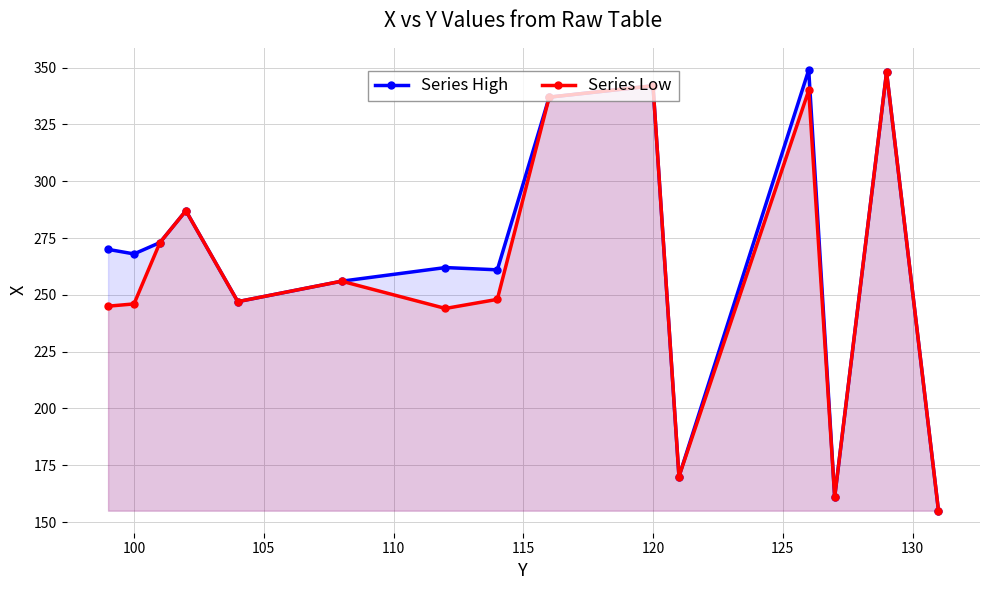

The value of Series High at 100 is 128. True or false?

False